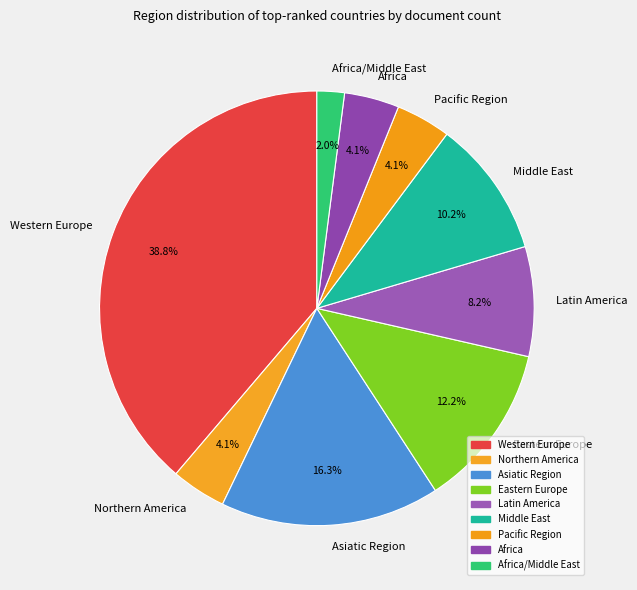

Which slice is the largest?

Western Europe